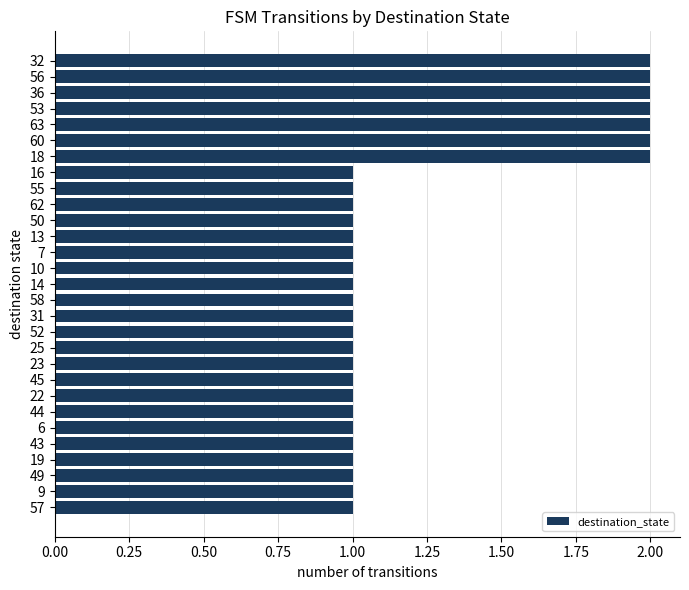

Approximately how many times larger is the value at 32 compared to 60?

1.0